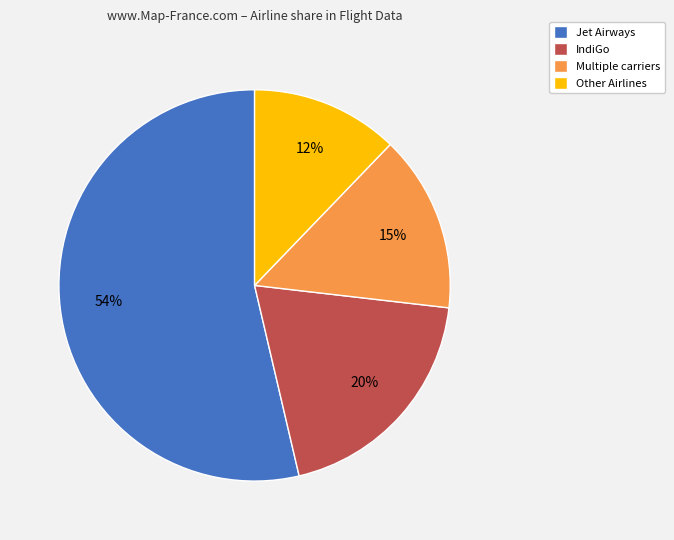

Between IndiGo and Jet Airways, which is larger?

Jet Airways